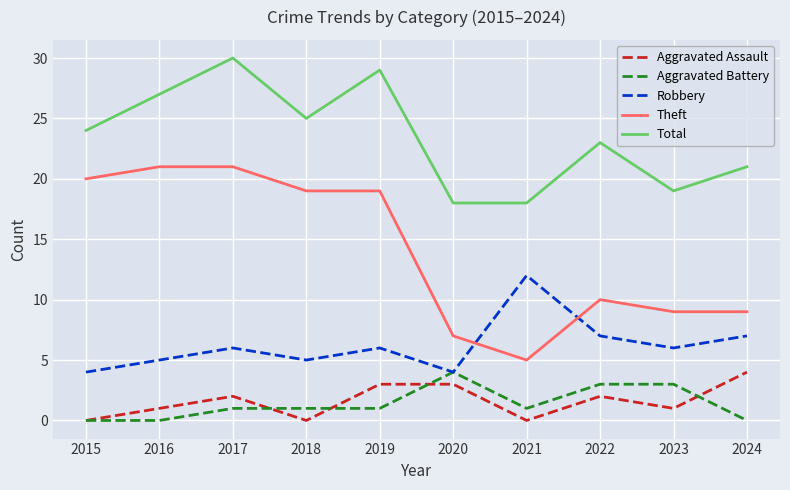

Read the Robbery value at 2022.

7